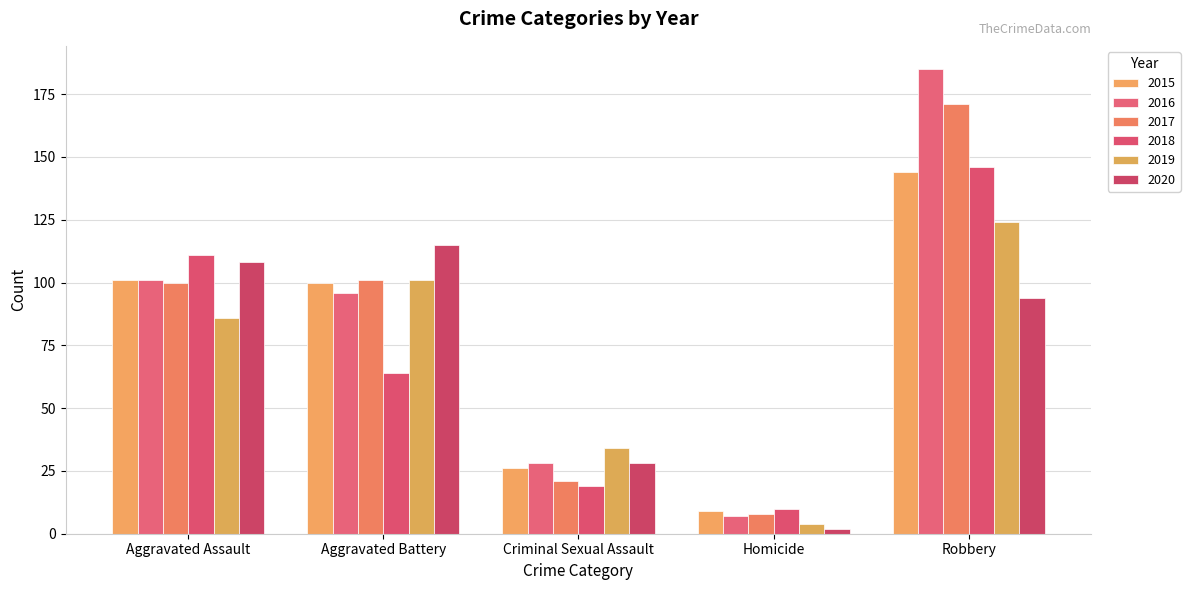

What is the difference between the highest and lowest values at Robbery?

91